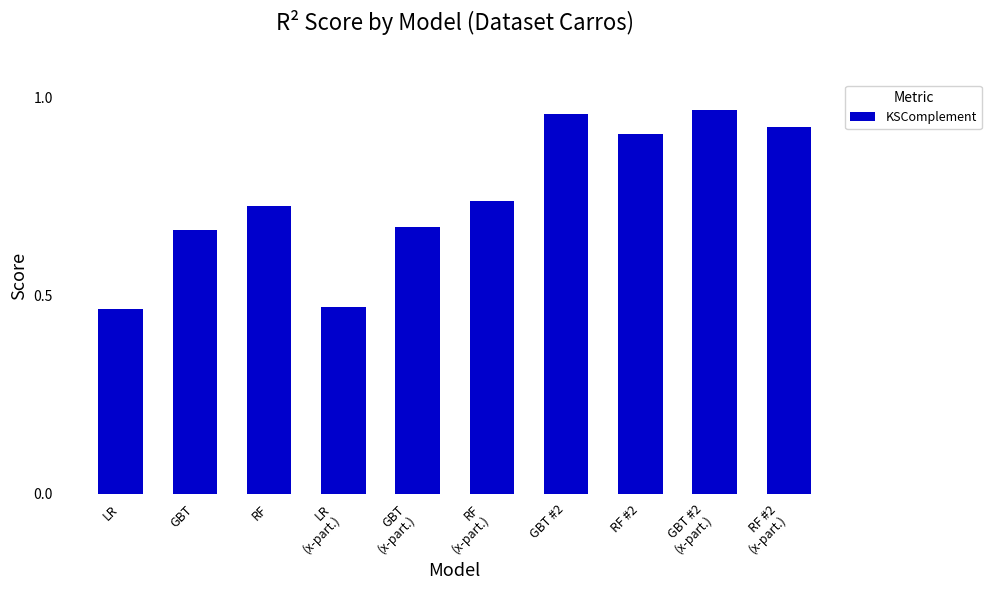

What is the average value?

0.8